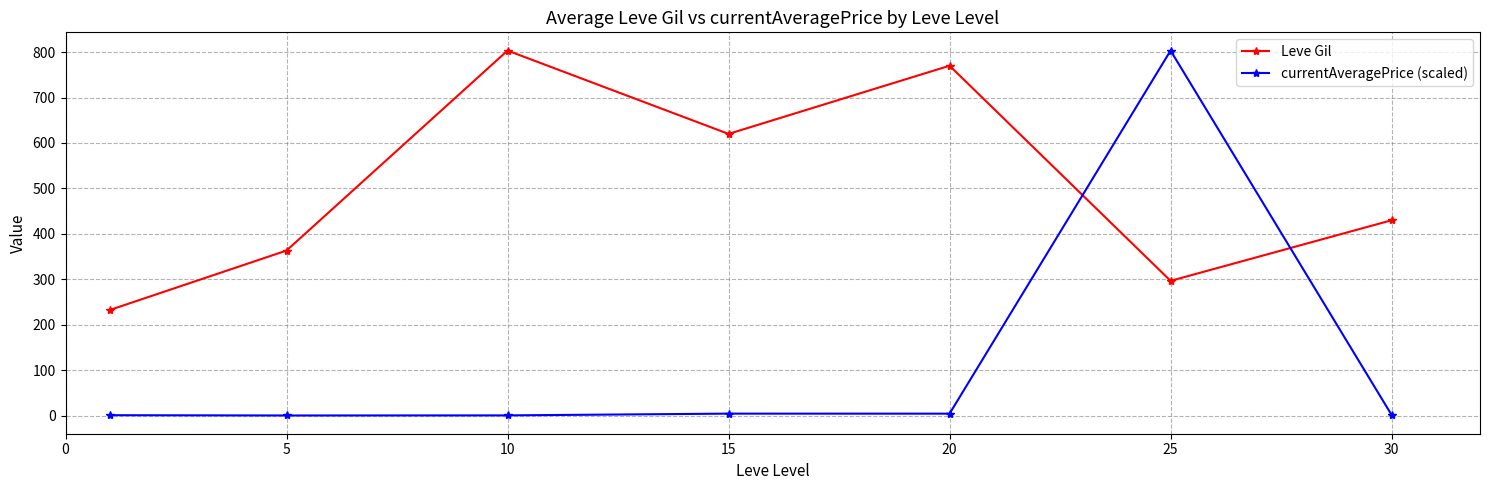

Which series has the largest total across all categories?

Leve Gil